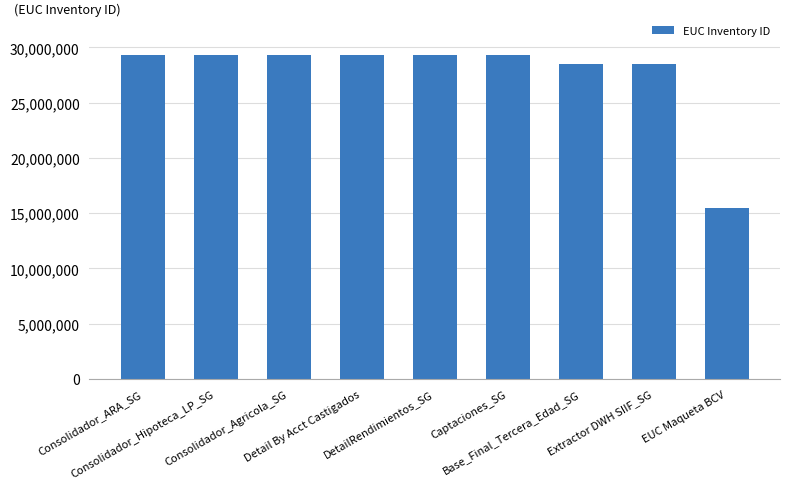

The chart shows a value of 29316349 at DetailRendimientos_SG. True or false?

True